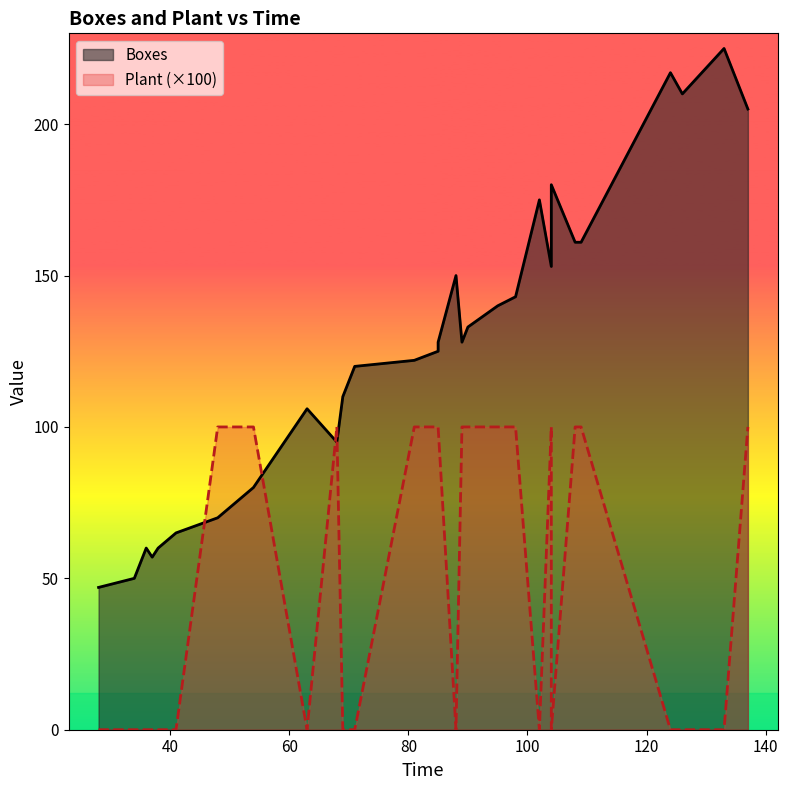

Reading left to right, what are all the values shown in this chart?

Boxes: 102=175	69=110	133=225	37=57	28=47	124=217	71=120	36=60	41=65	104=180	126=210	63=106	34=50	38=60	88=150	95=140	104=153	48=70	108=161	89=128	85=125	90=133	81=122	68=95	98=143	109=161	54=80	85=128	137=205	85=125
Plant: 102=0	69=0	133=0	37=0	28=0	124=0	71=0	36=0	41=0	104=0	126=0	63=0	34=0	38=0	88=0	95=1	104=1	48=1	108=1	89=1	85=1	90=1	81=1	68=1	98=1	109=1	54=1	85=1	137=1	85=1